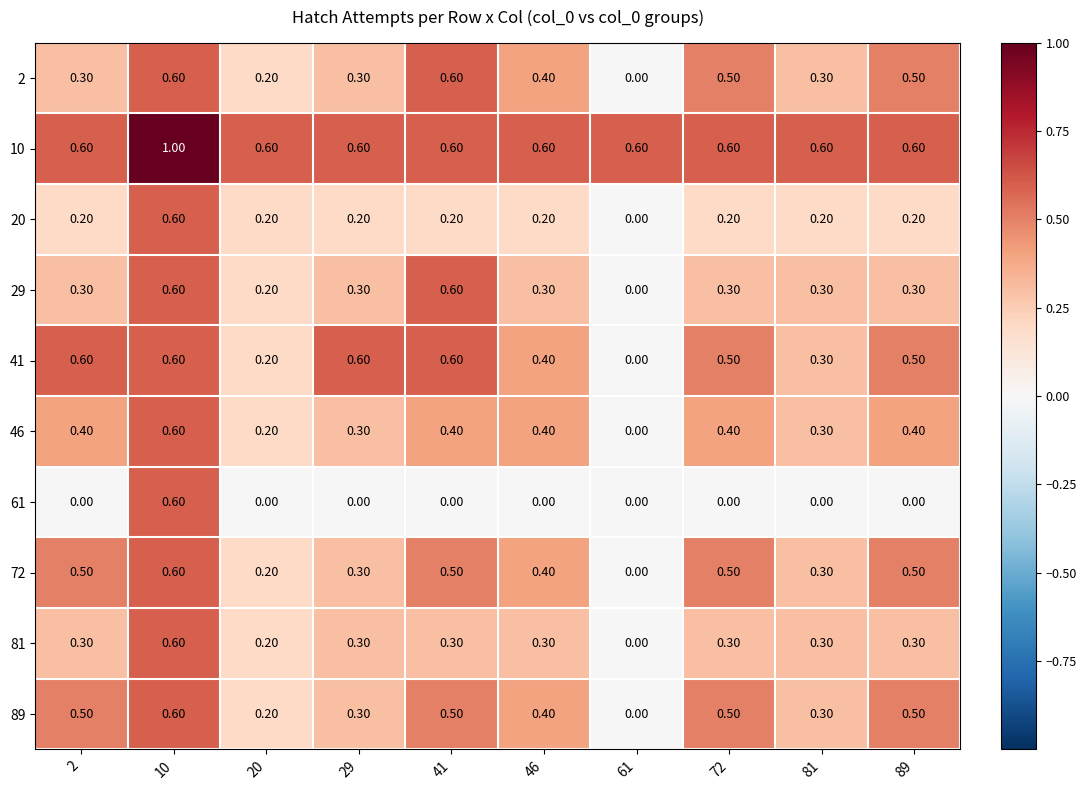

What is the total value across all series at 29?

3.2